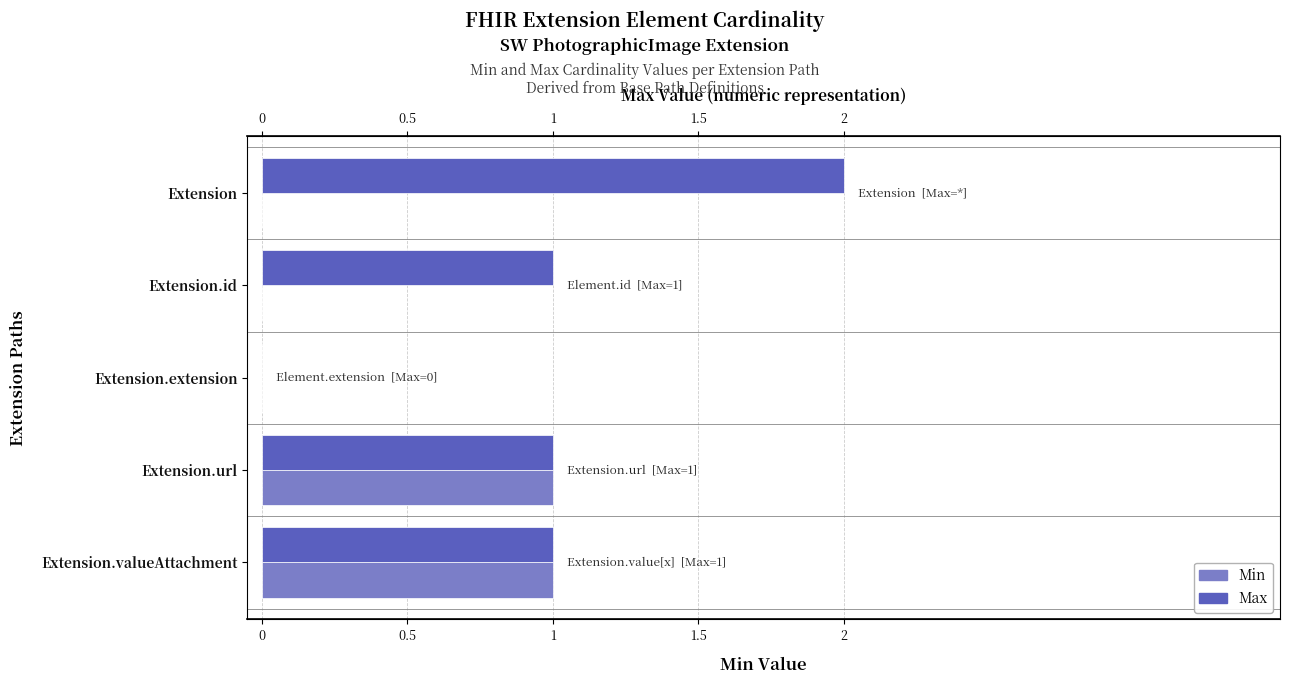

The value of Min at Extension is 1. True or false?

False